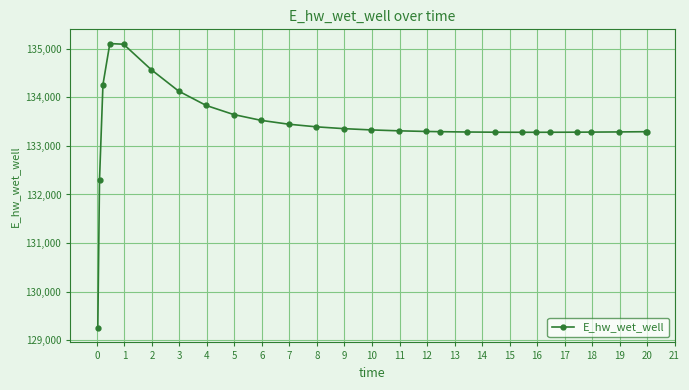

What is the average value?

133407.2